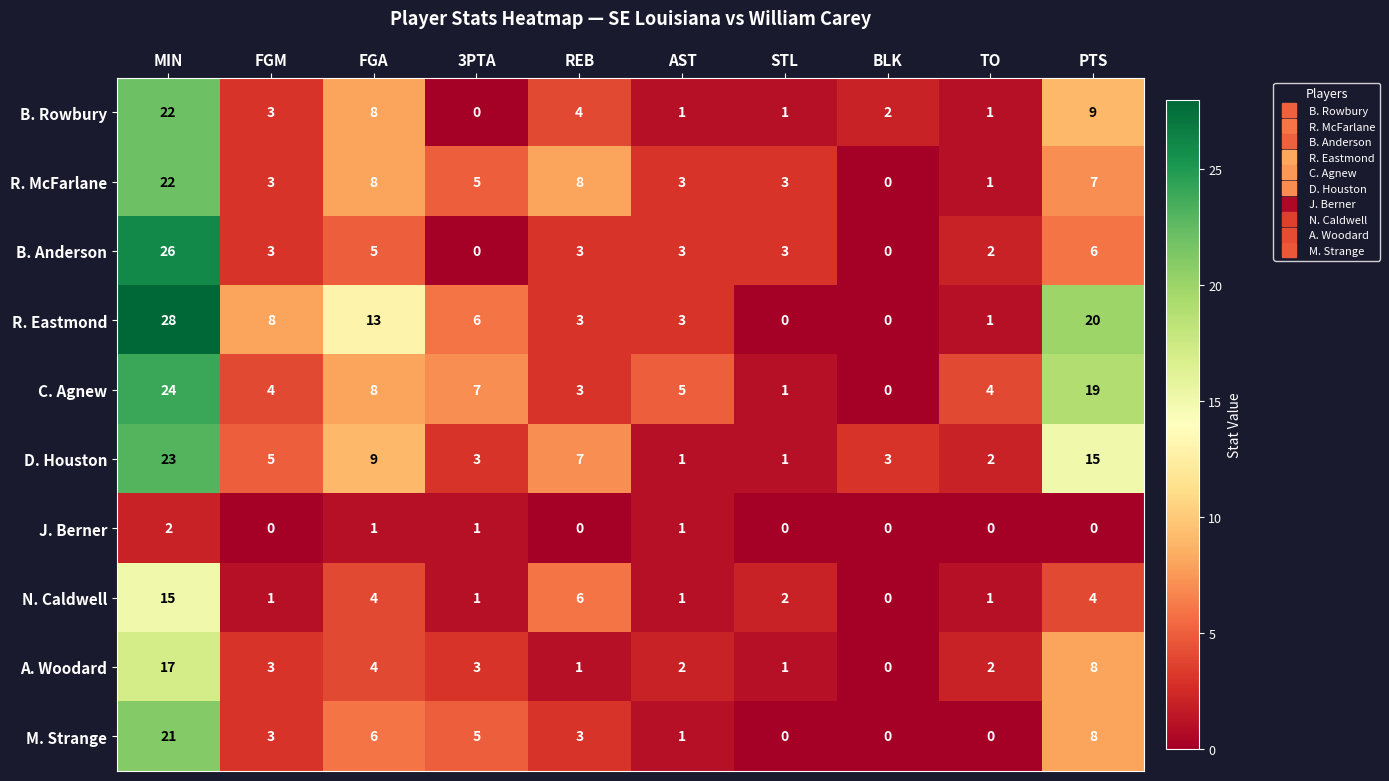

True or false: B. Anderson has a value of 2 at TO.

True